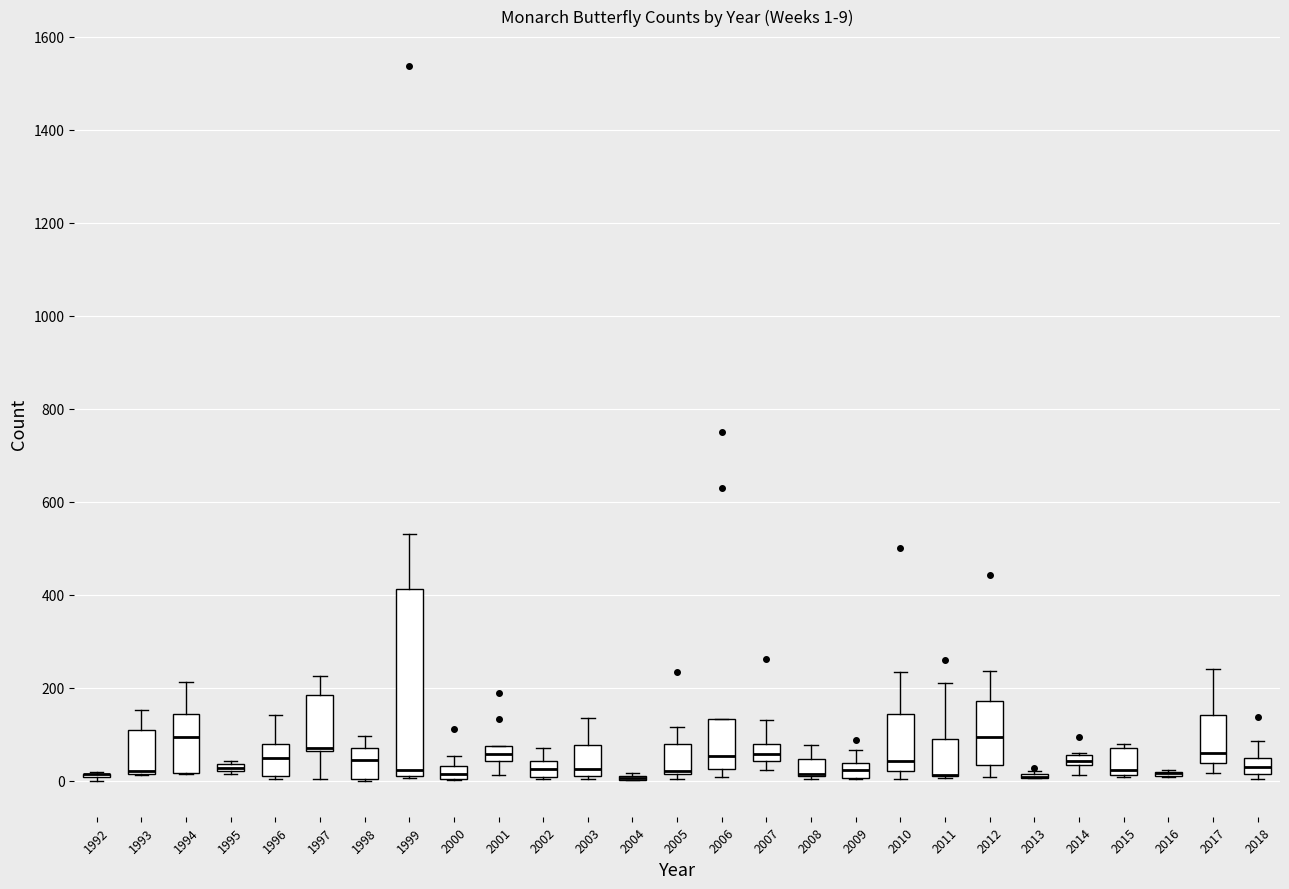

Comparing the boxes themselves (not the whiskers), which one is the tallest?

1999